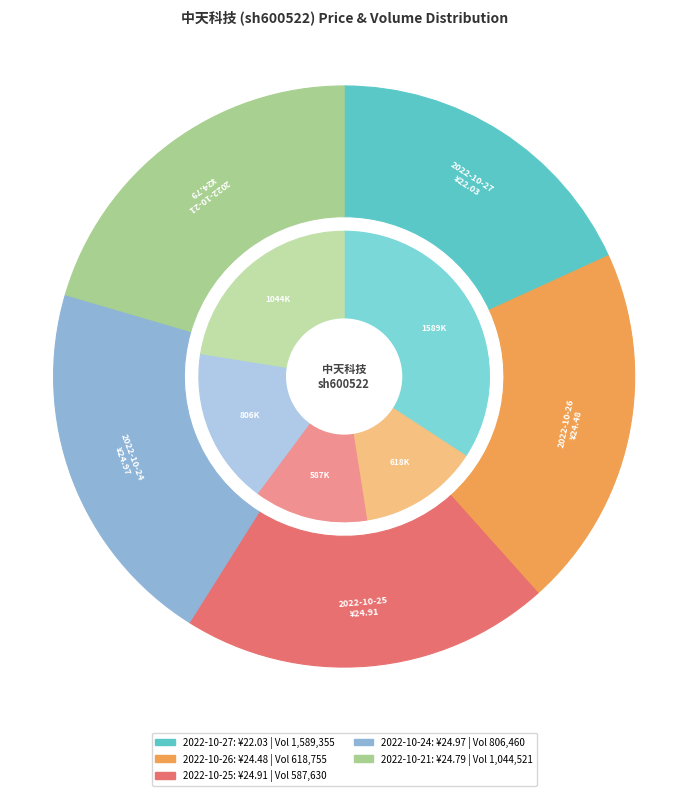

What percentage is NOT represented by 2022-10-27?

81.8%